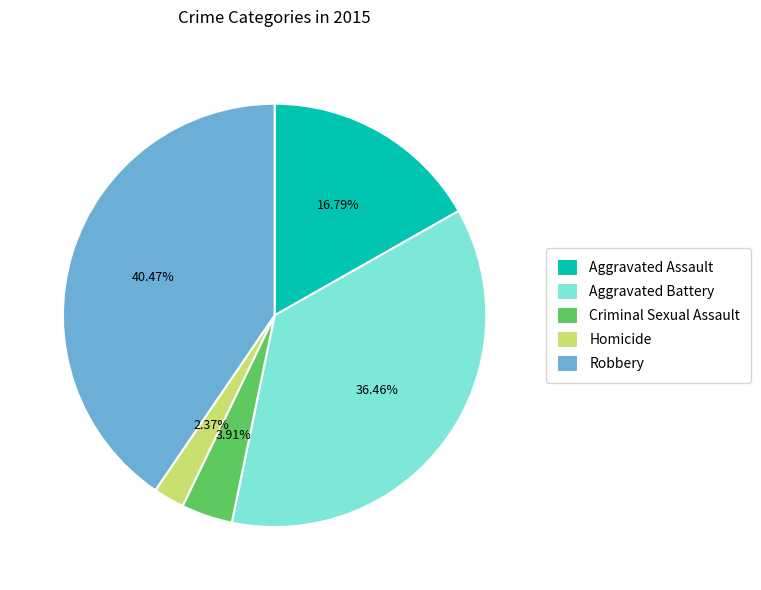

Which has a higher value, Aggravated Assault or Aggravated Battery?

Aggravated Battery